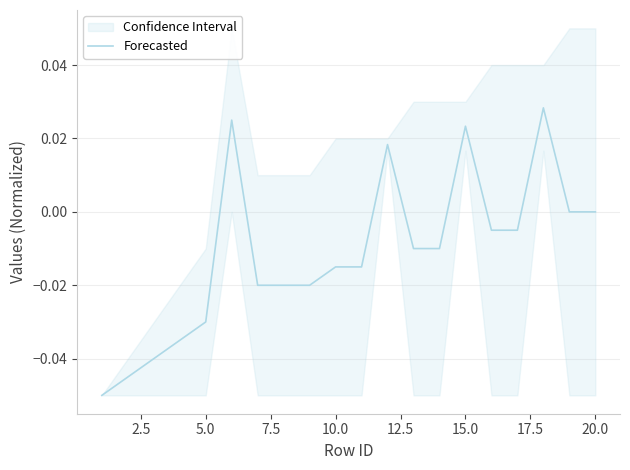

Reading left to right, list all the values displayed in this chart.

-0.1	-0.0	-0.0	-0.0	-0.0	0.0	-0.0	-0.0	-0.0	-0.0	-0.0	0.0	-0.0	-0.0	0.0	-0.0	-0.0	0.0	0.0	0.0